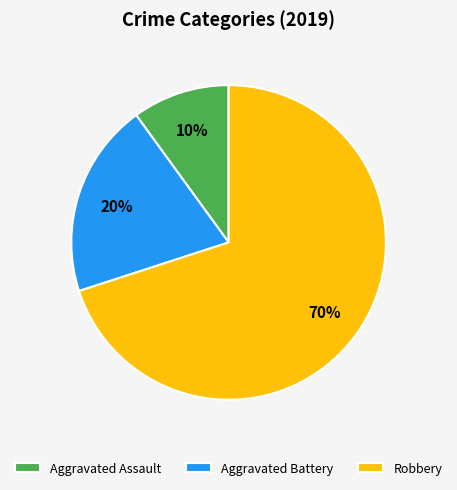

The Aggravated Battery slice represents 28% of the pie. True or false?

False